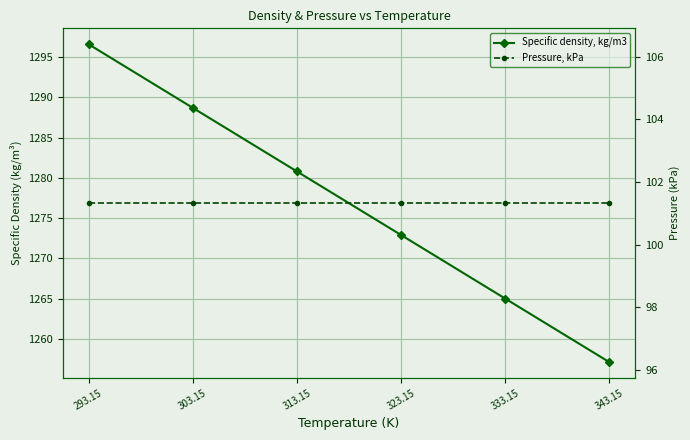

Which category has the highest value in the Specific density, kg/m3 series?

293.15